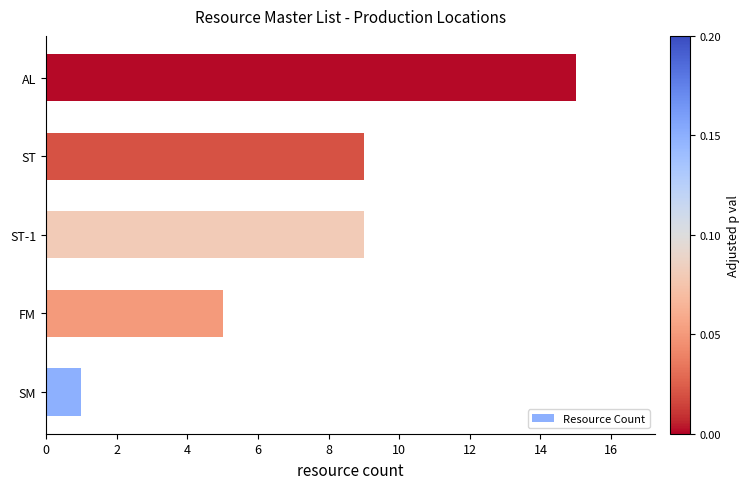

Reading bottom to top, what are all the values shown in this chart?

SM=1	FM=5	ST-1=9	ST=9	AL=15